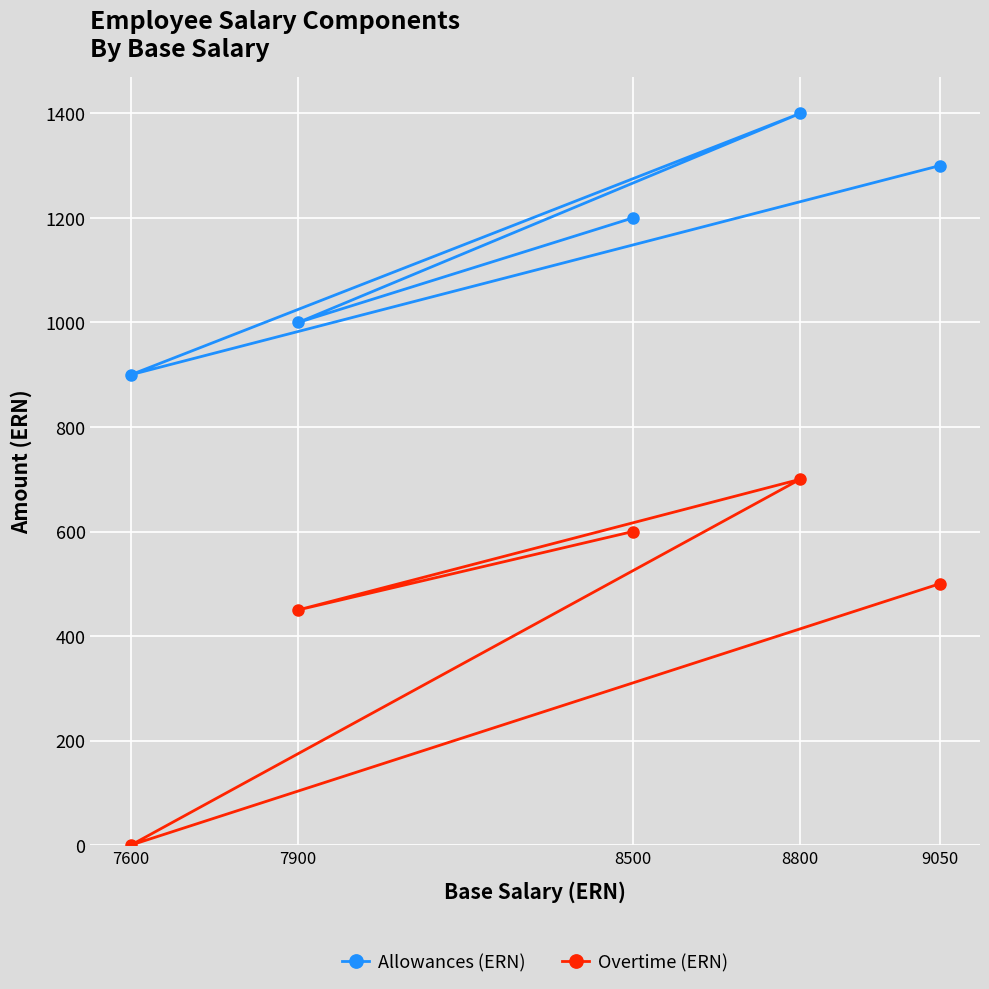

At how many categories does at least one series exceed 19?

5